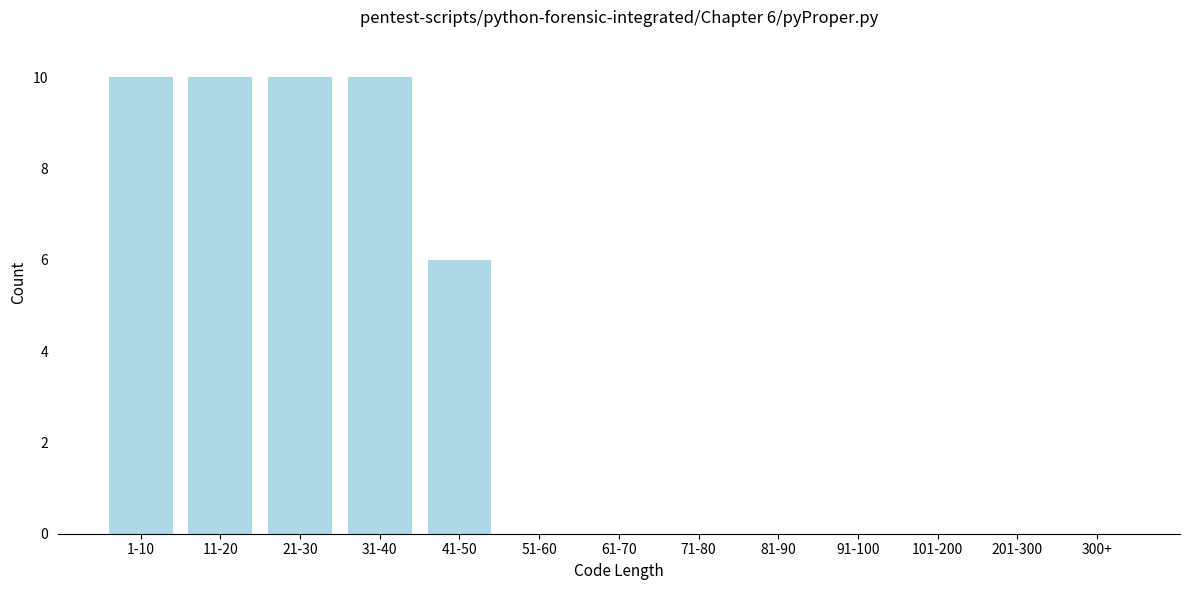

Reading left to right, list all the values displayed in this chart.

1-10=10	11-20=10	21-30=10	31-40=10	41-50=6	51-60=0	61-70=0	71-80=0	81-90=0	91-100=0	101-200=0	201-300=0	300+=0